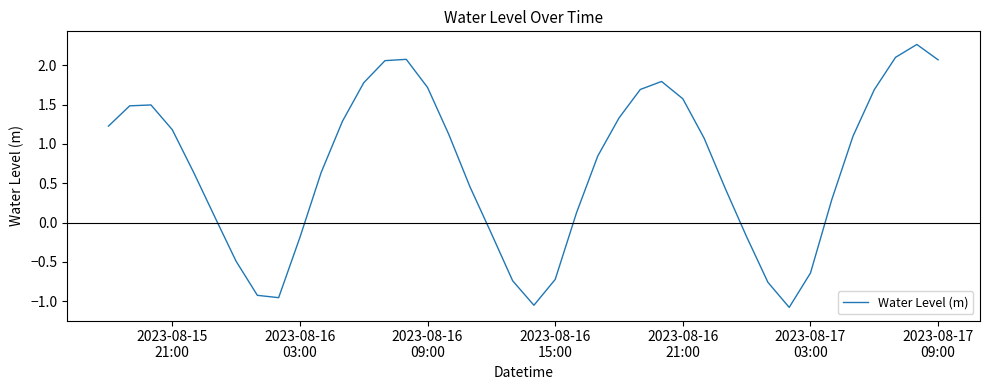

What is the minimum value shown in the chart?

-1.1